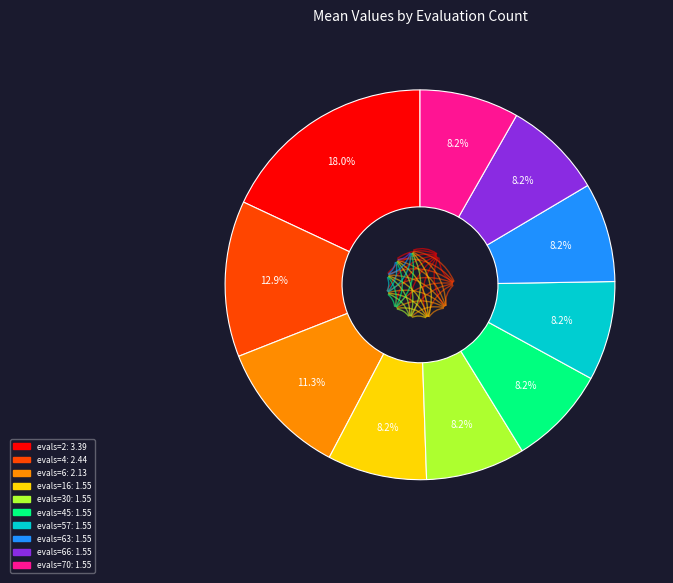

Is there a majority slice in this chart?

No